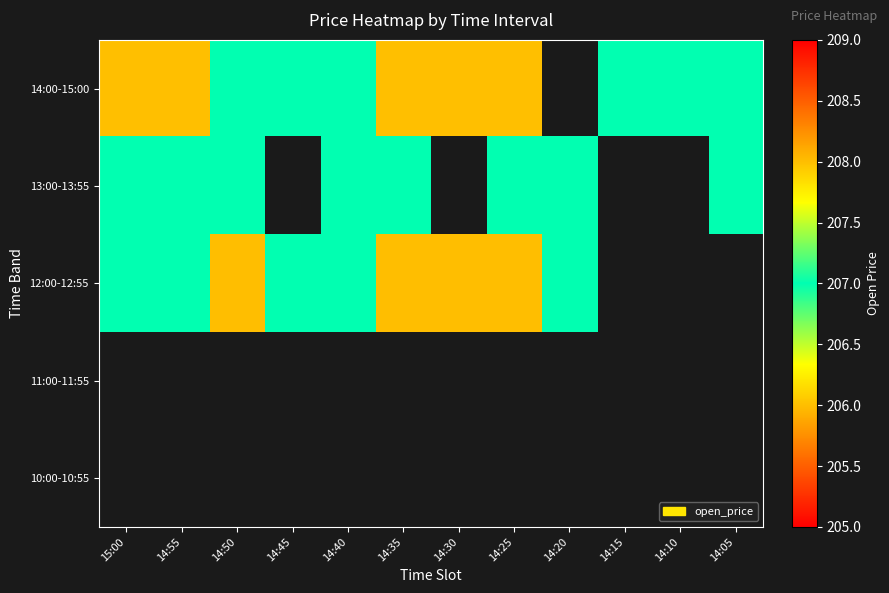

List the labels in order of 13:00-13:55 value, smallest first.

15:00, 14:55, 14:50, 14:45, 14:40, 14:35, 14:30, 14:25, 14:20, 14:15, 14:10, 14:05